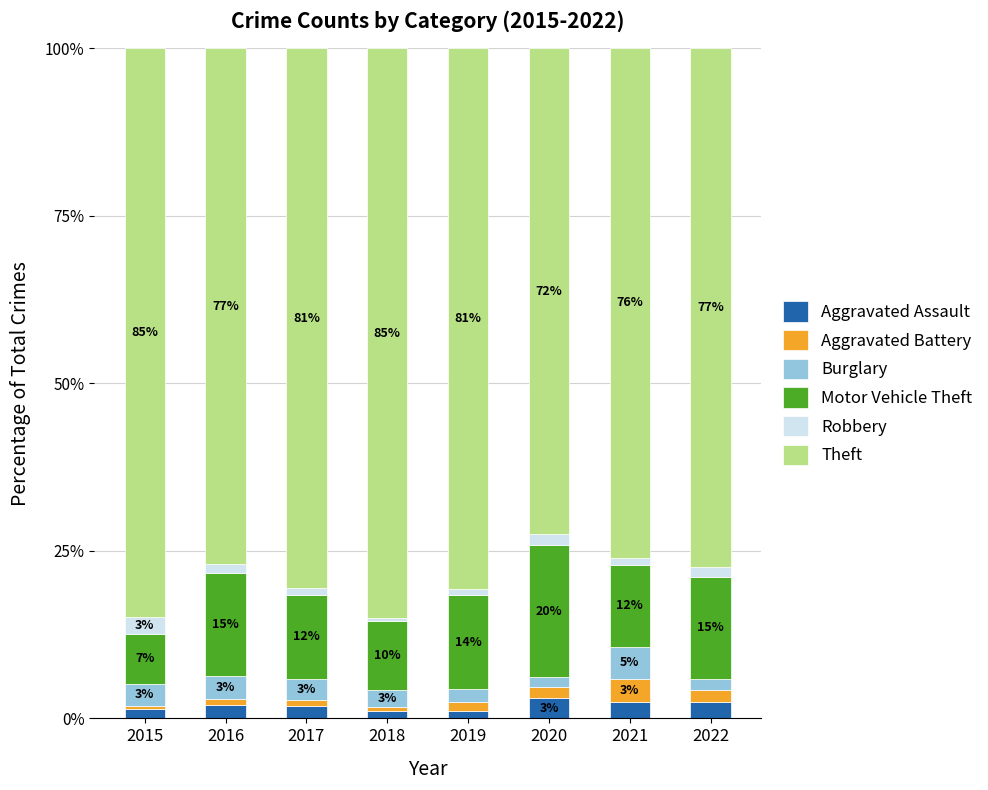

Are the bars grouped side by side (vs. stacked)?

No